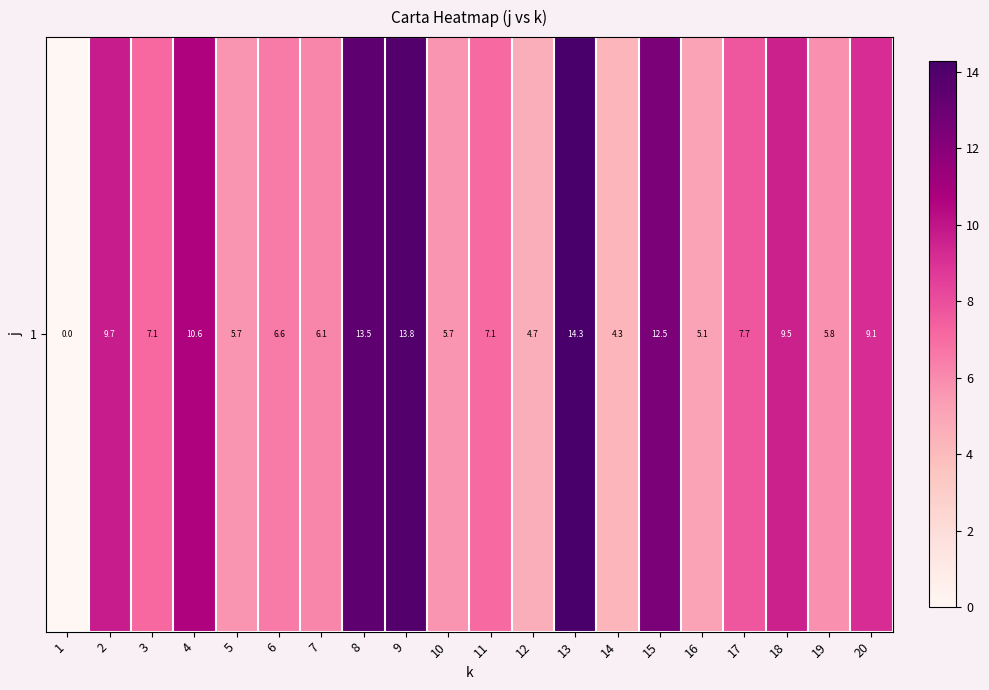

What is the difference between the maximum and second lowest values?

9.9